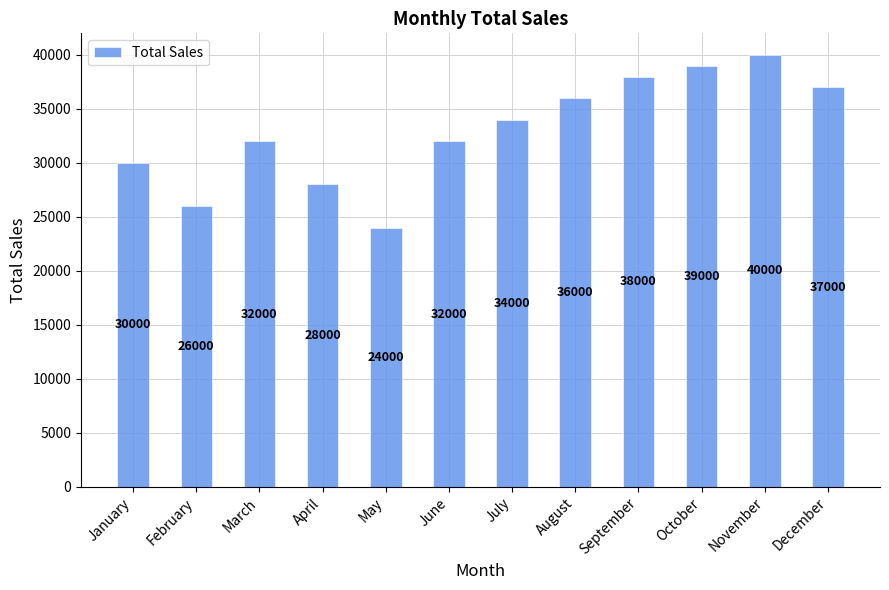

What is the value of the 2nd bar from the left?

26000